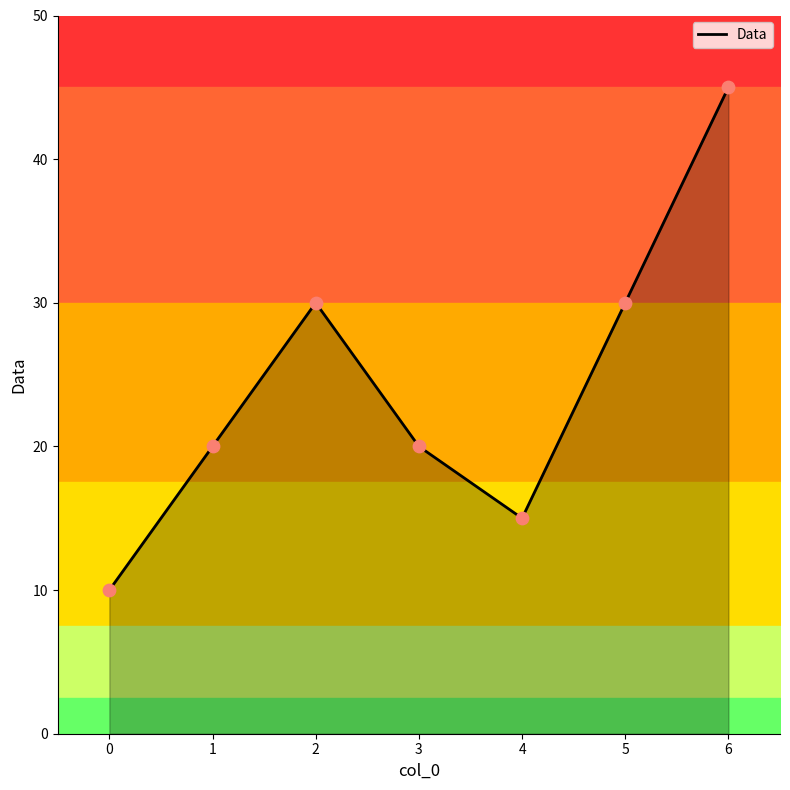

The value of Data at 1 is 30. True or false?

False